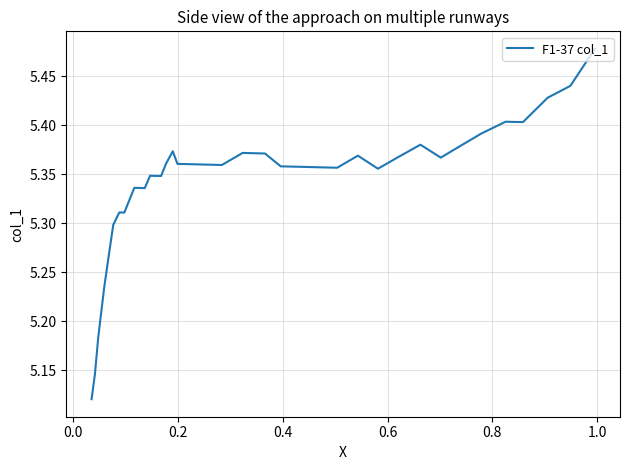

True or false: the data has more than 1 interior local peaks.

True